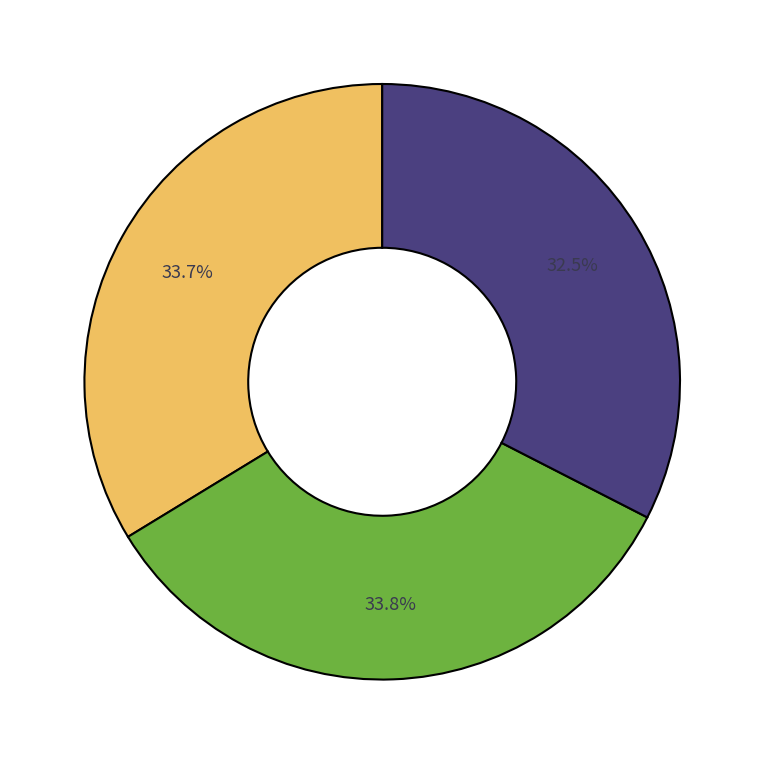

Does any single category account for the majority?

No